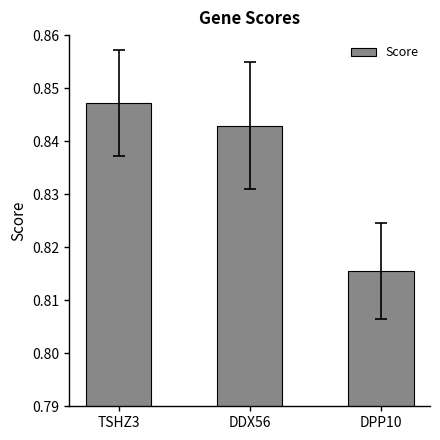

List the labels in order of value, smallest first.

DPP10, DDX56, TSHZ3